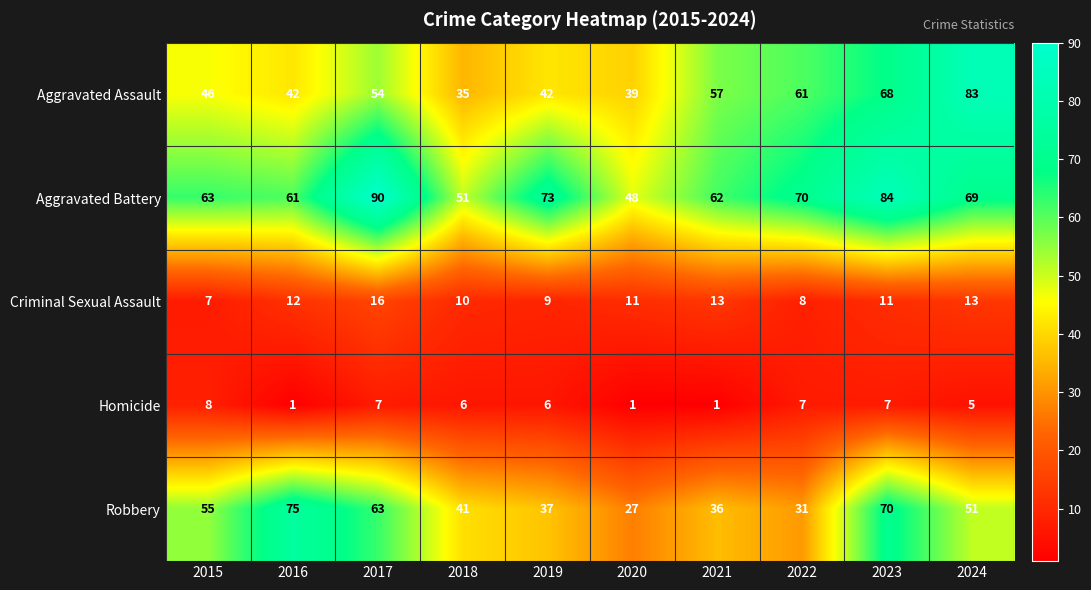

Which series has the largest total across all categories?

Aggravated Battery